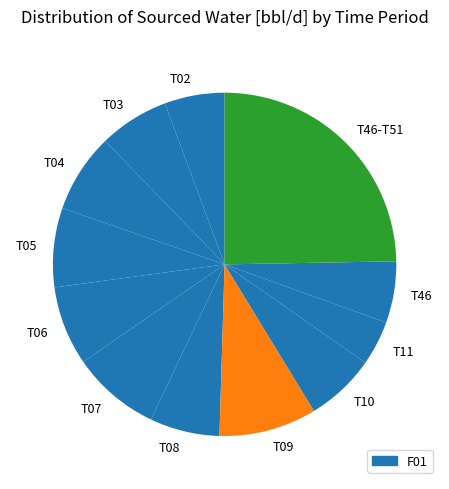

The T10 slice represents 7% of the pie. True or false?

True